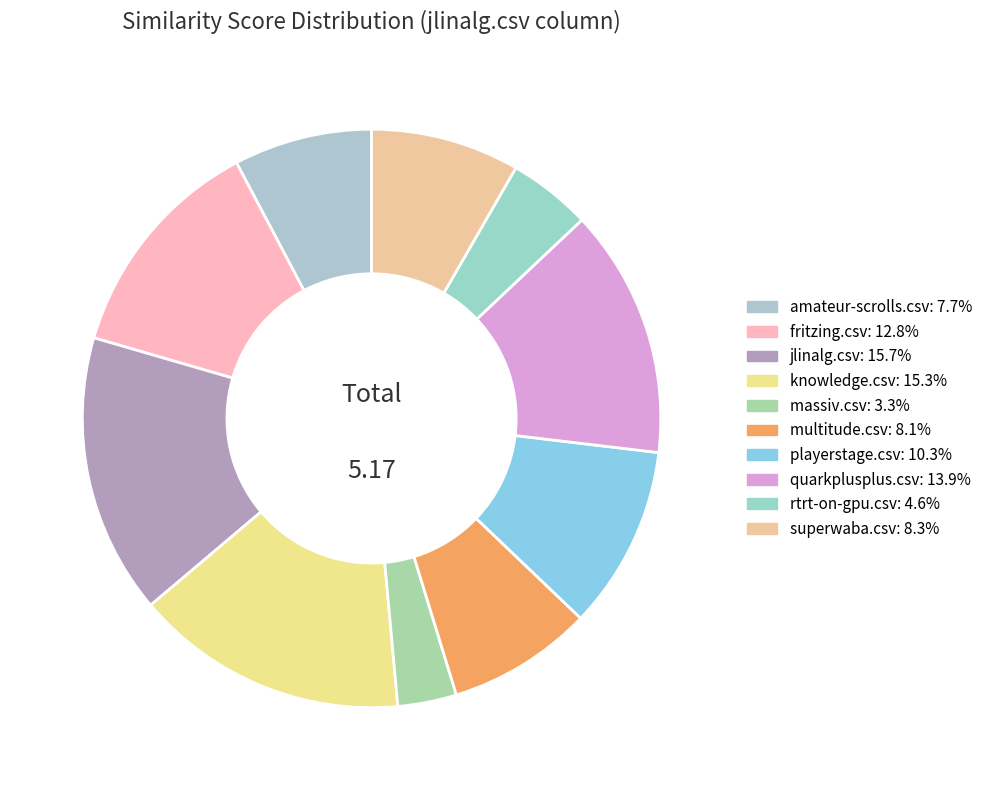

Count the number of slices in the pie.

10